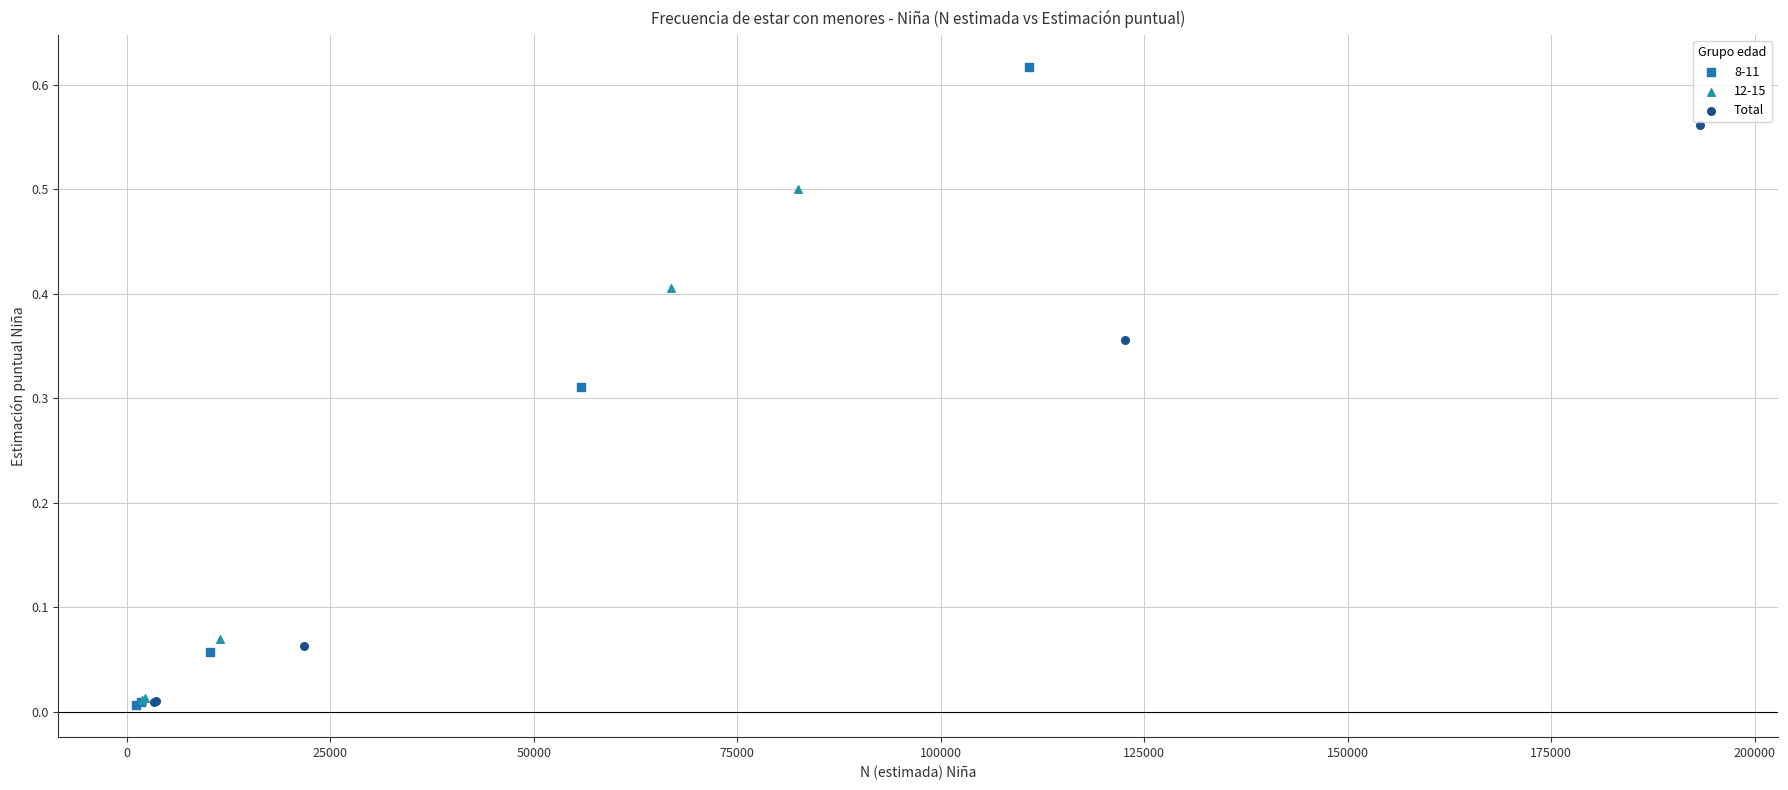

Which series has the largest Y range (max minus min)?

8-11